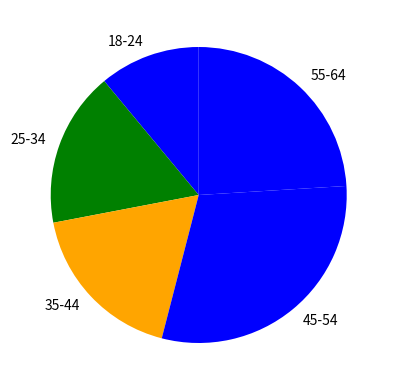

What is the ratio of the value at 45-54 to the value at 25-34?

1.8